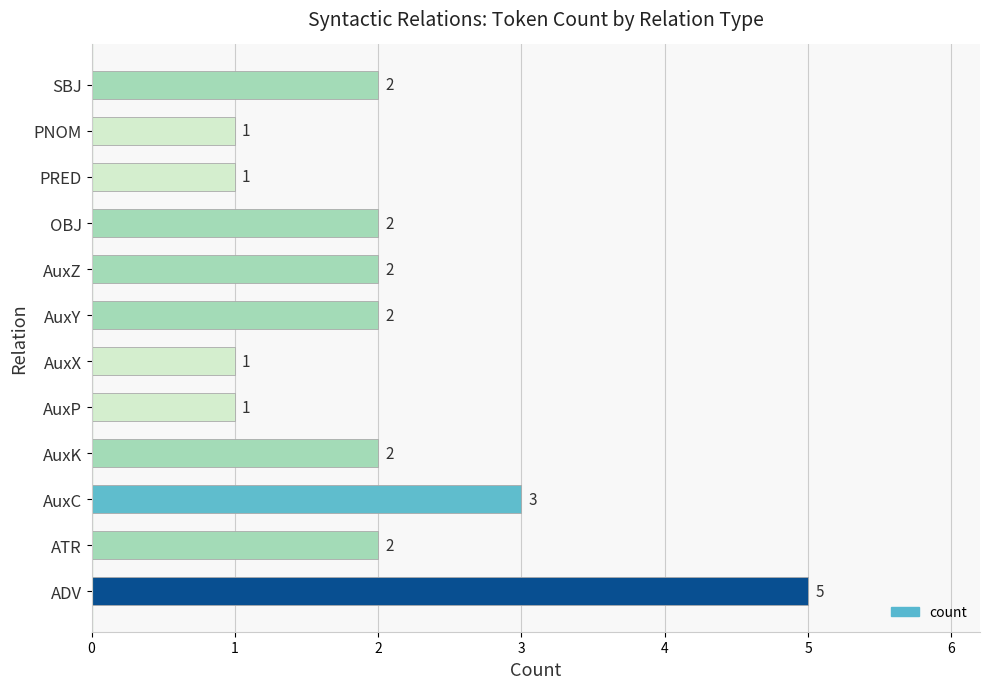

Reading bottom to top, list all the values displayed in this chart.

5	2	3	2	1	1	2	2	2	1	1	2